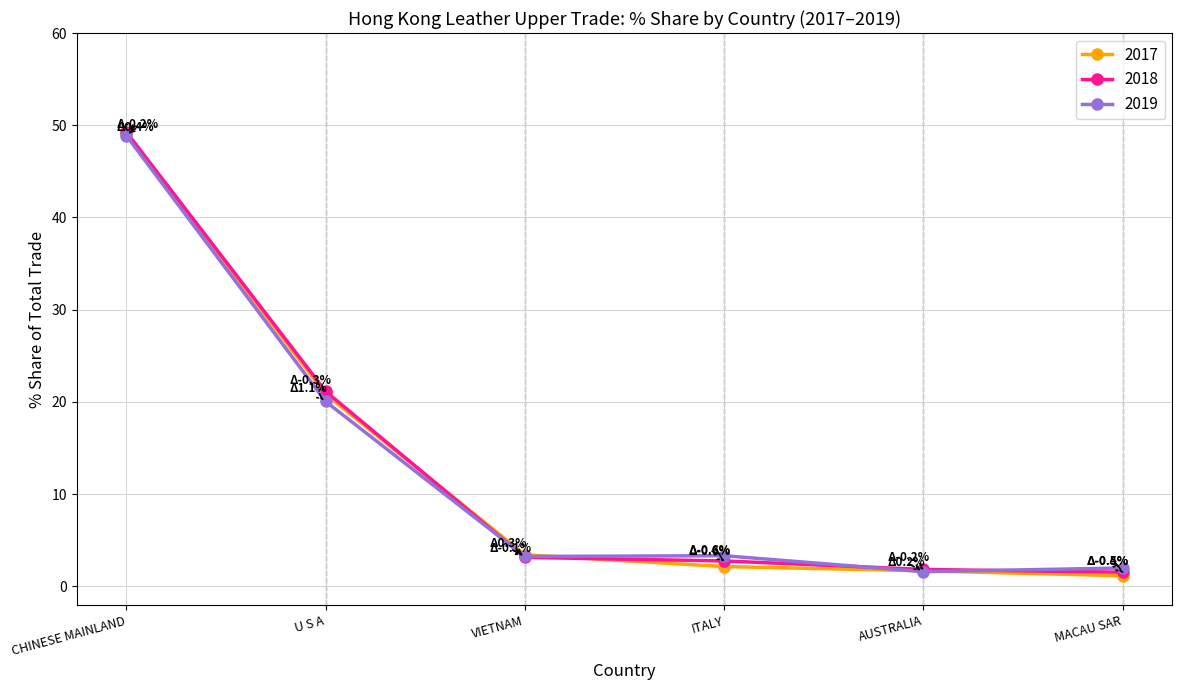

At which category is the sum across all series the highest?

CHINESE MAINLAND